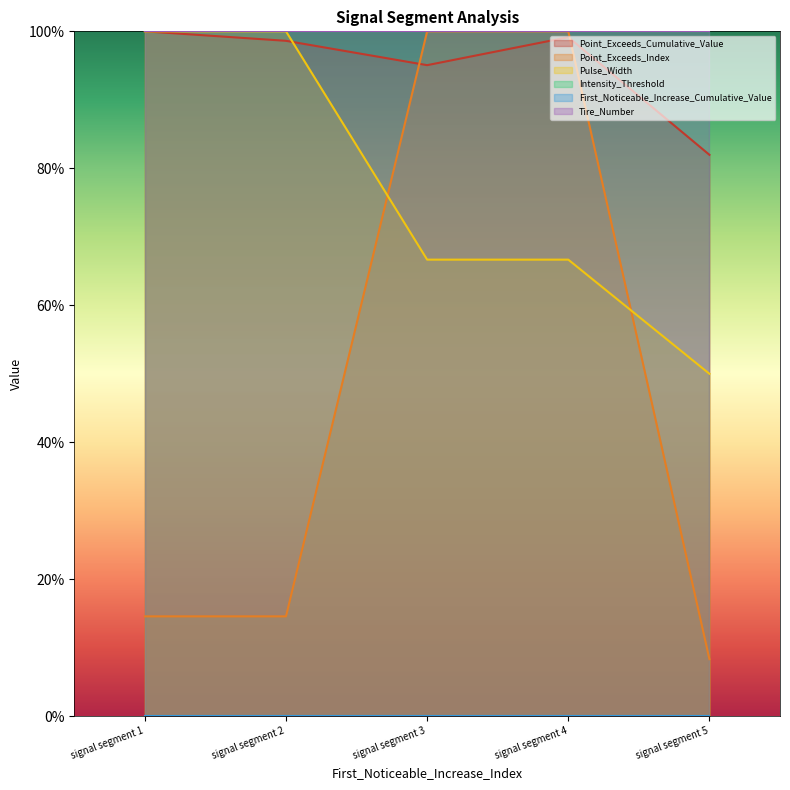

What is the value of the Point_Exceeds_Cumulative_Value point at the 1st from the left?

1.0